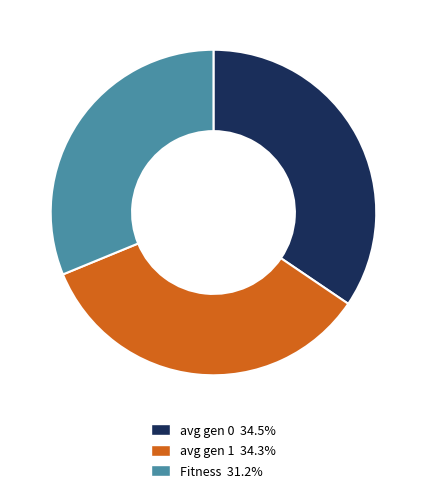

Which has a higher value, avg gen 0 or Fitness?

avg gen 0